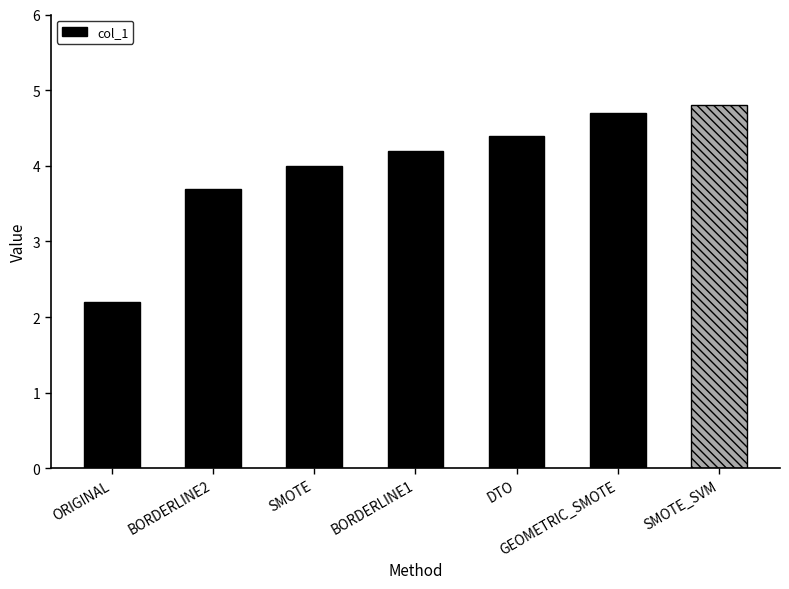

What position from the right is BORDERLINE1?

4